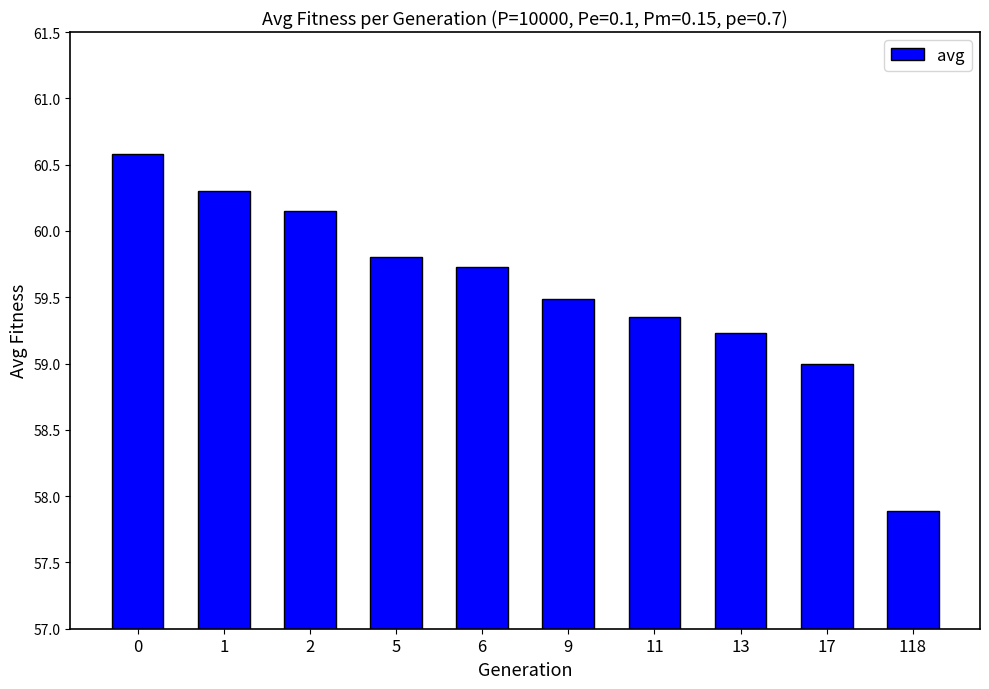

The chart shows a value of 81.7 at 2. True or false?

False